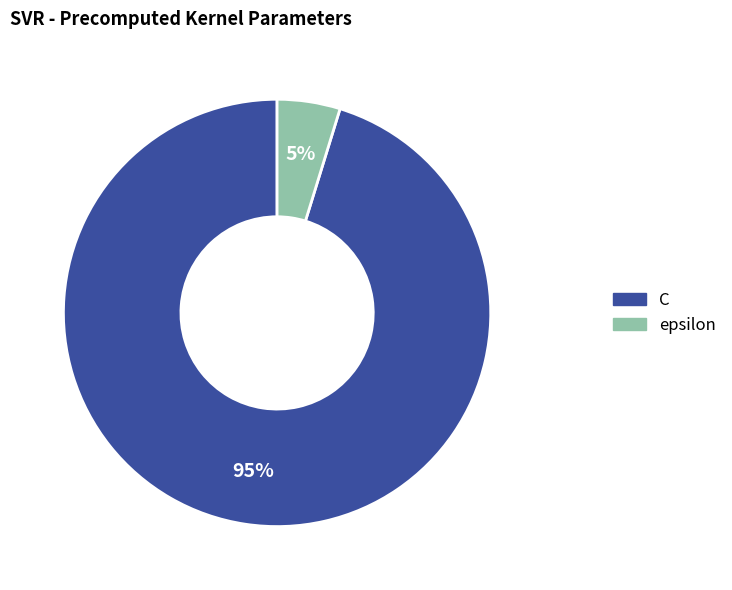

To the nearest percent, what is the difference between the largest and smallest slice percentages?

90%